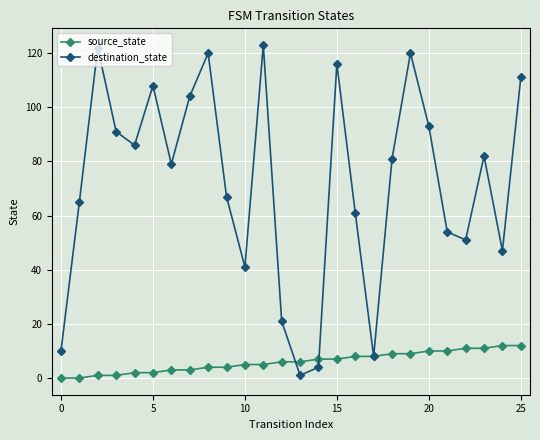

True or false: destination_state has more than 2 interior local peaks.

True